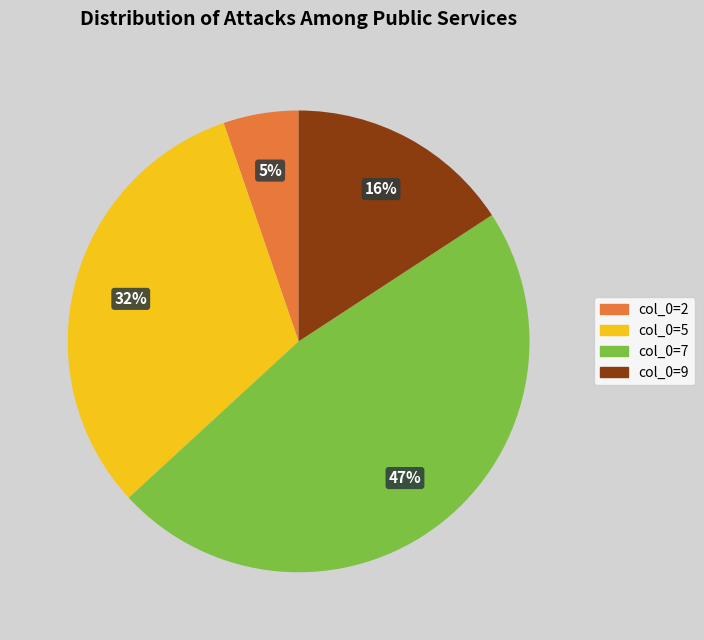

How many segments does this pie chart have?

4